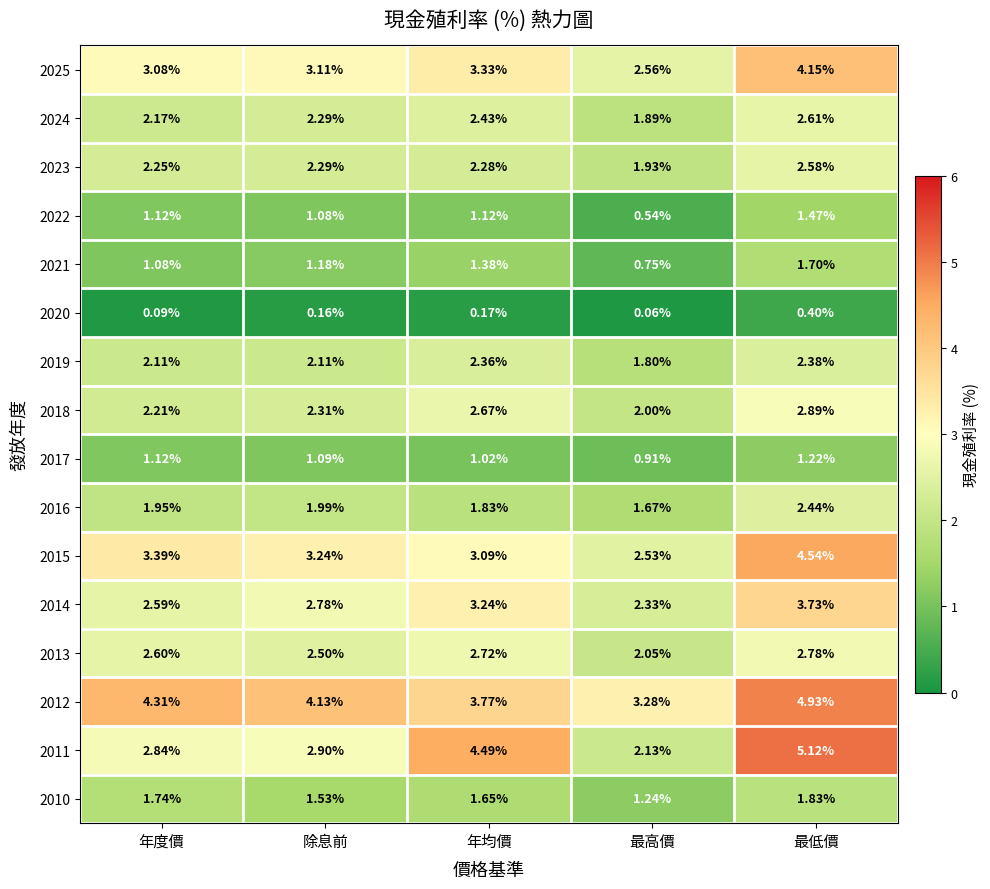

Which series has the largest total across all categories?

2012